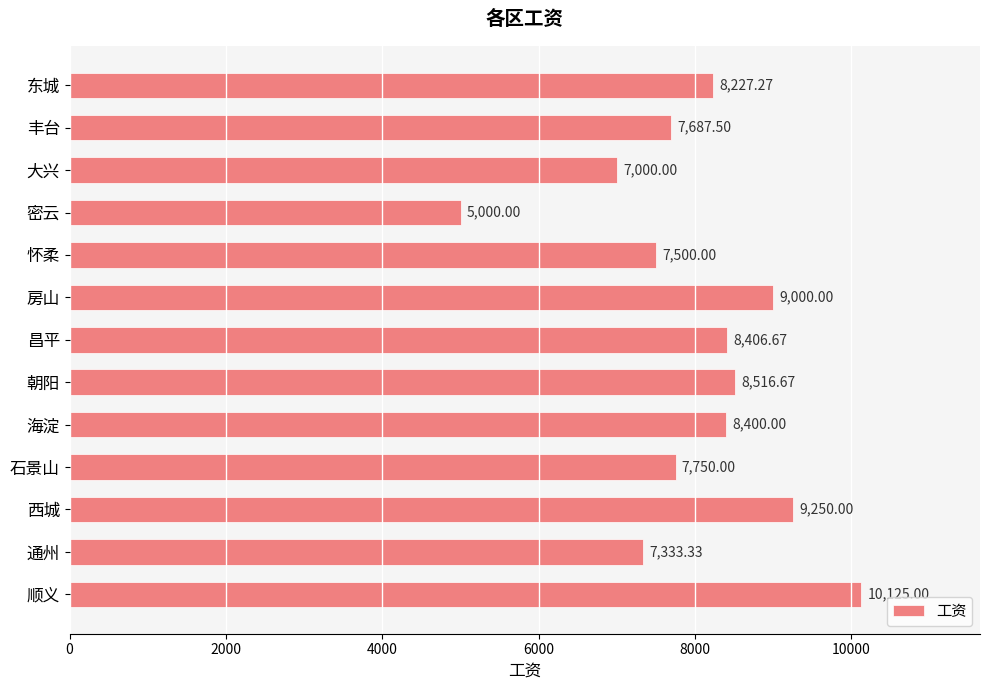

What is the average value?

8015.1